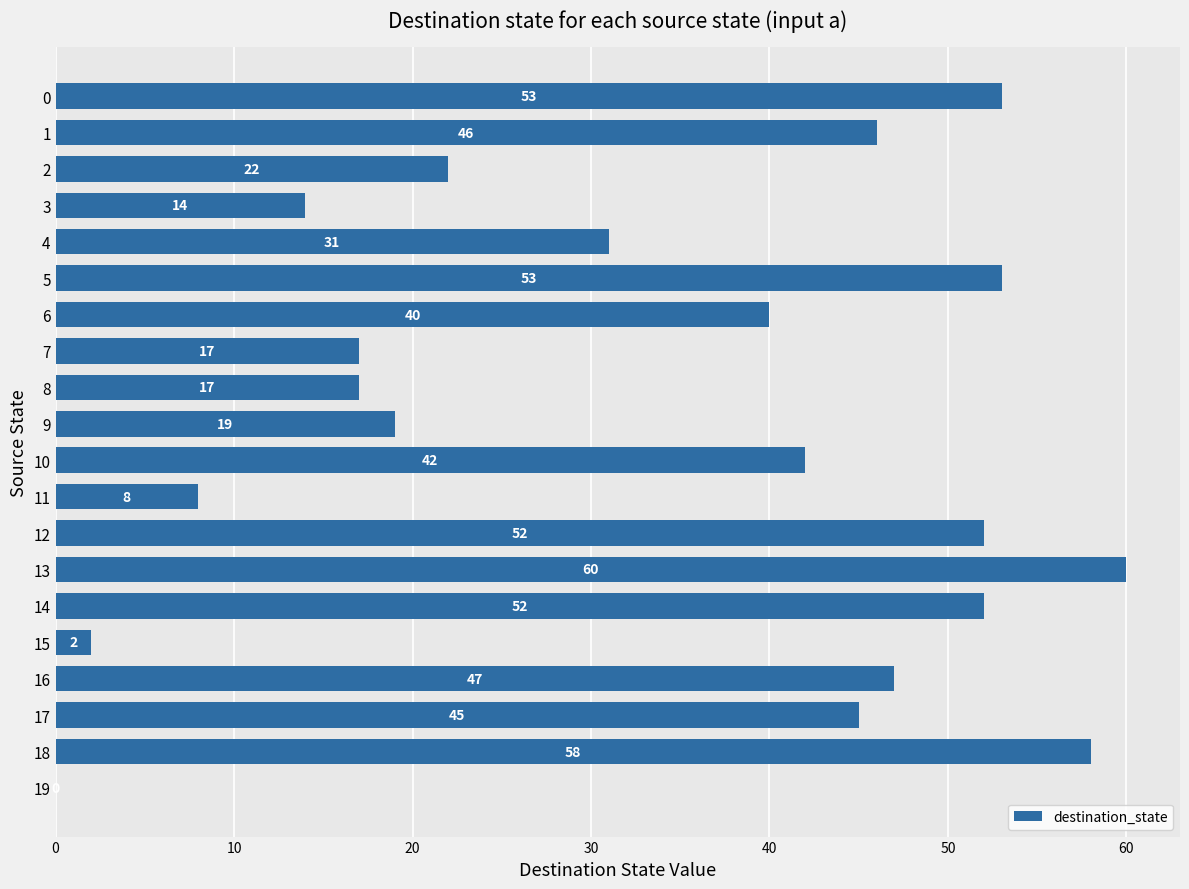

What is the sum of the values at 18 and 12?

110